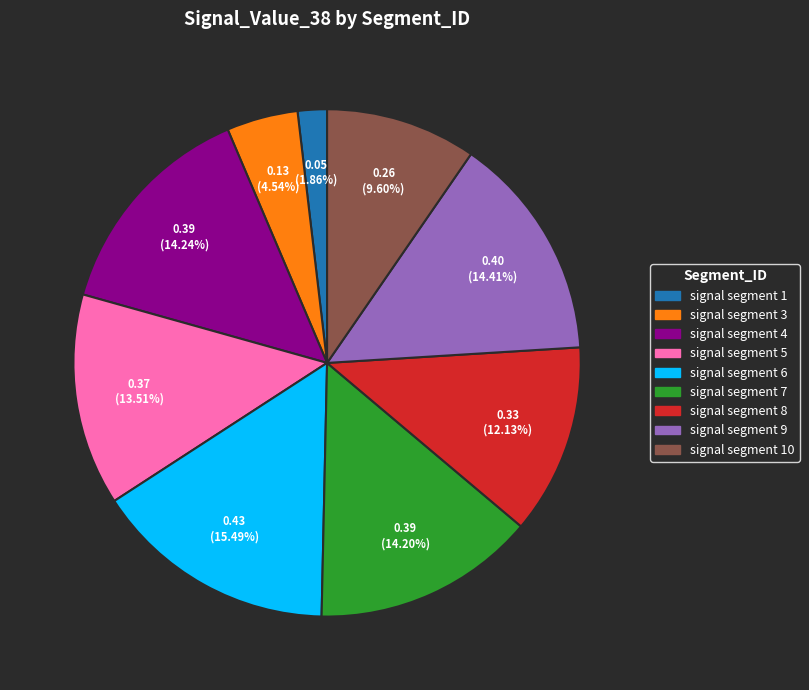

Does any single category account for the majority?

No